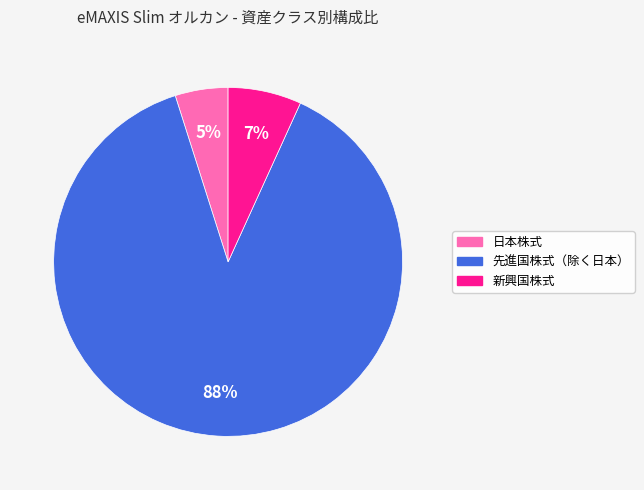

To the nearest percent, what is the combined percentage of 先進国株式（除く日本） and 新興国株式?

95%